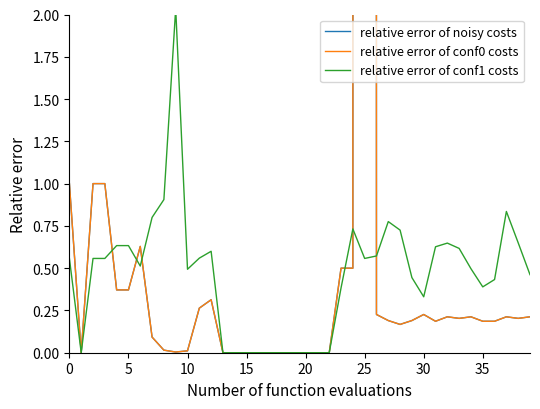

What is the total value across all series at 36?

0.8